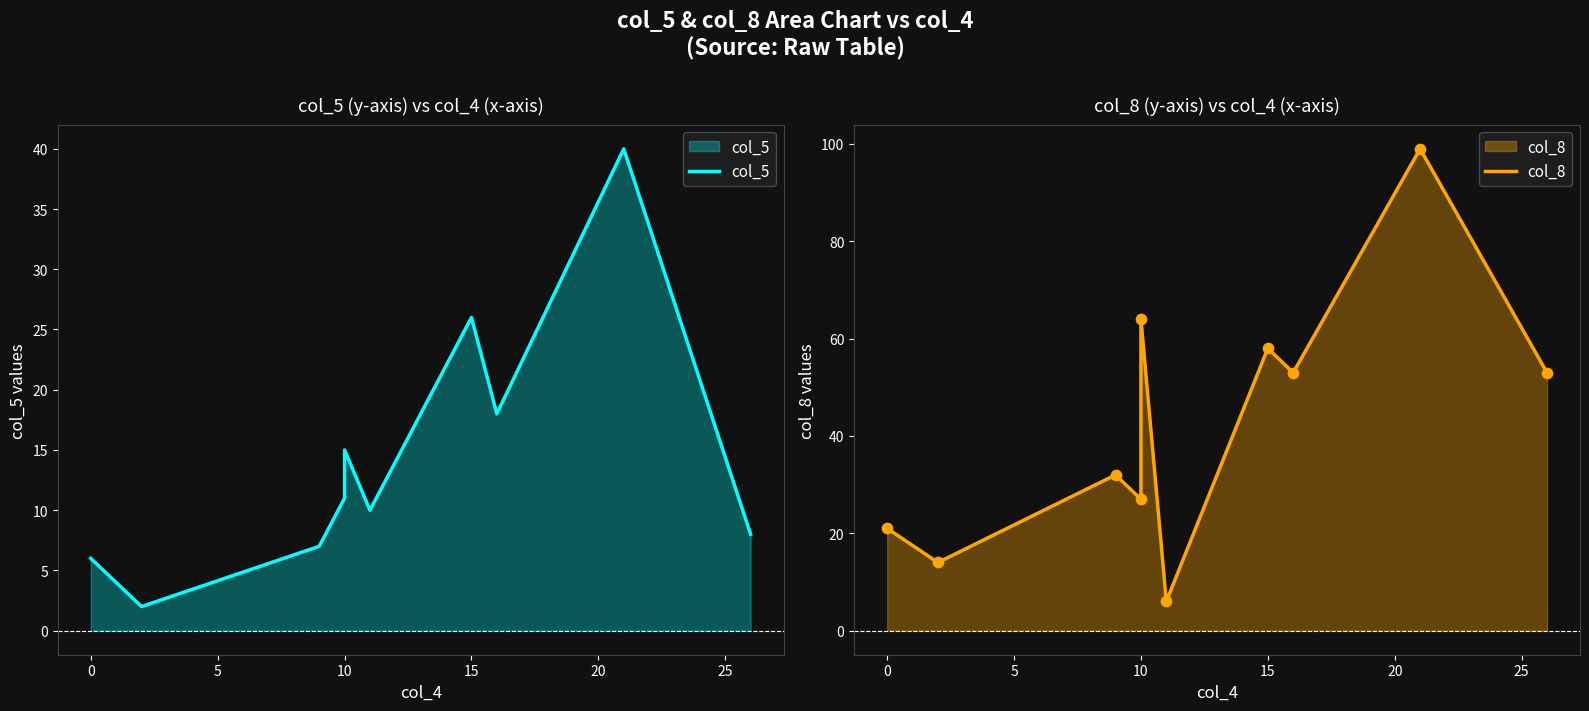

Which series contains the highest Y value?

col_8